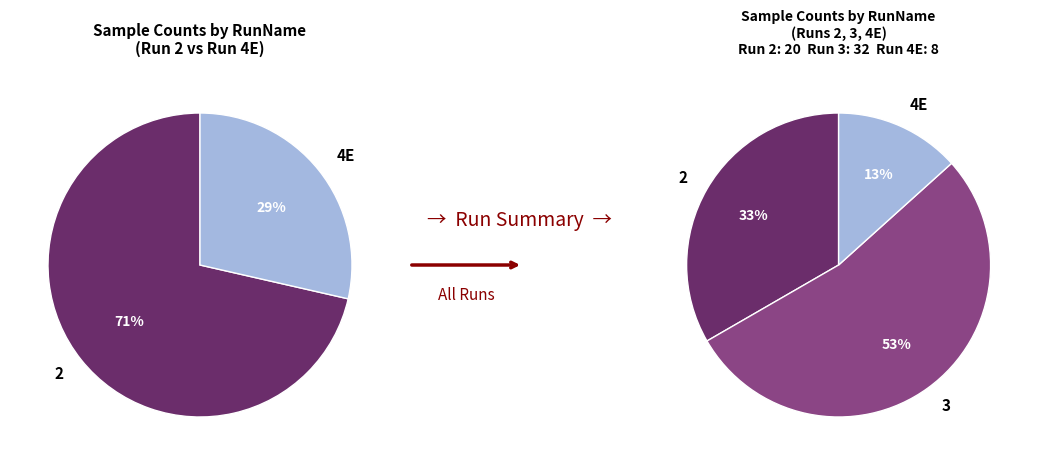

True or false: 3 accounts for 65% of the total.

False